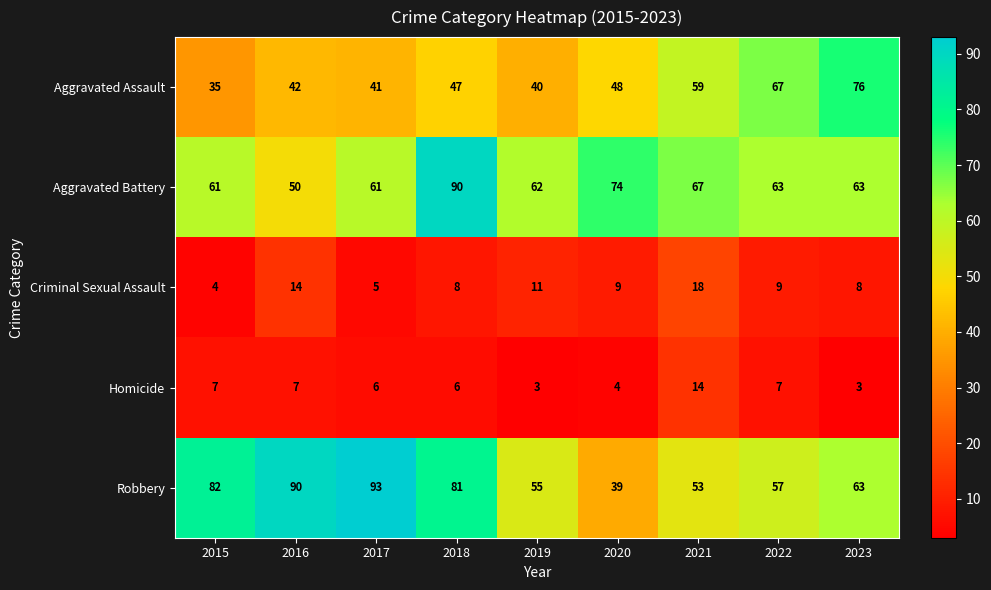

What is the maximum value shown in the chart?

93